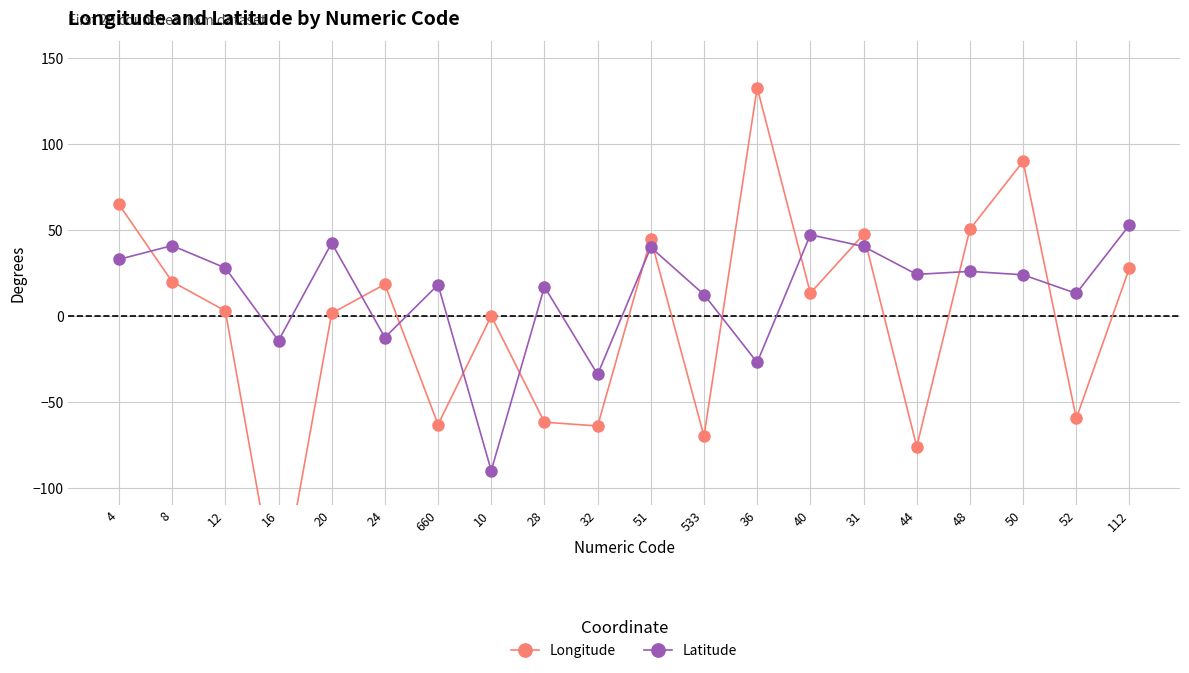

The value of Longitude at 10 is 0.0. True or false?

True